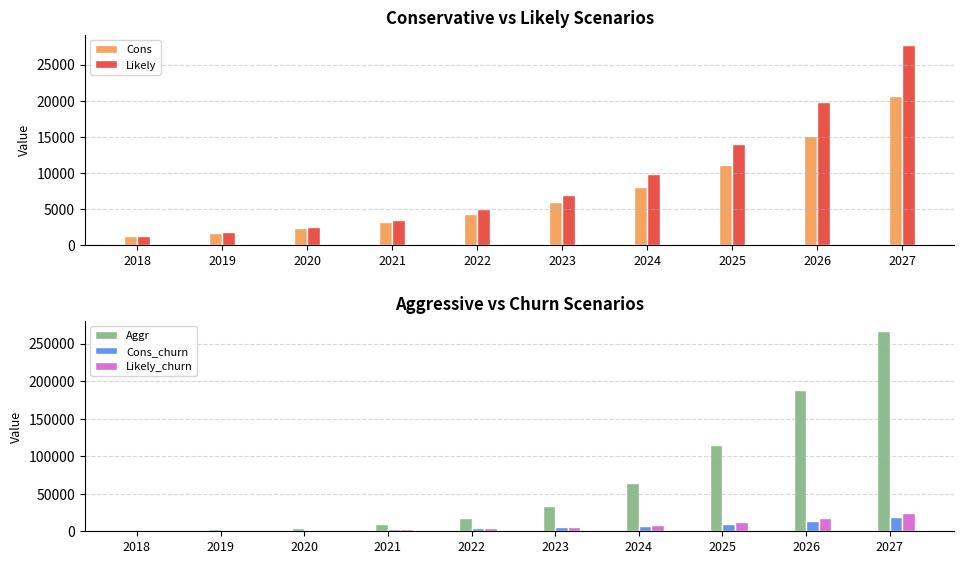

Between 2024 and 2027, which series saw the biggest shift?

Aggr